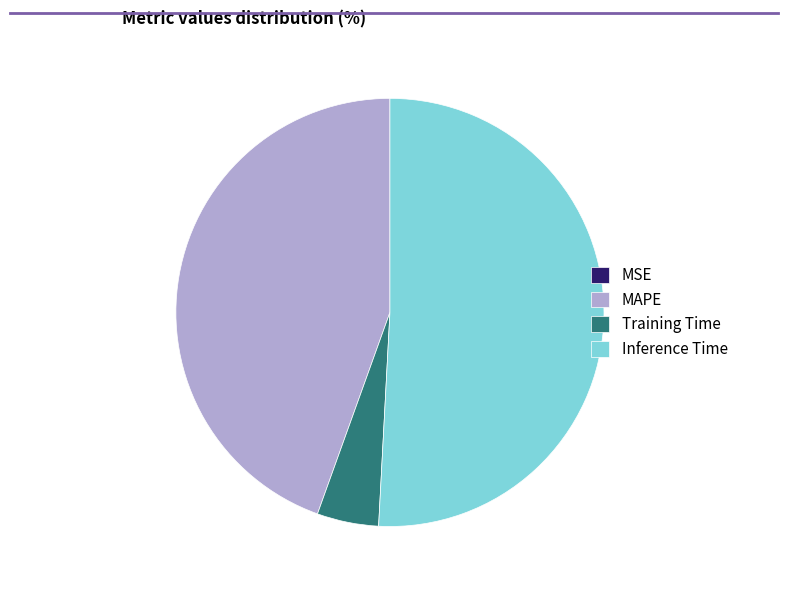

Which slice represents more than half of the pie?

Inference Time